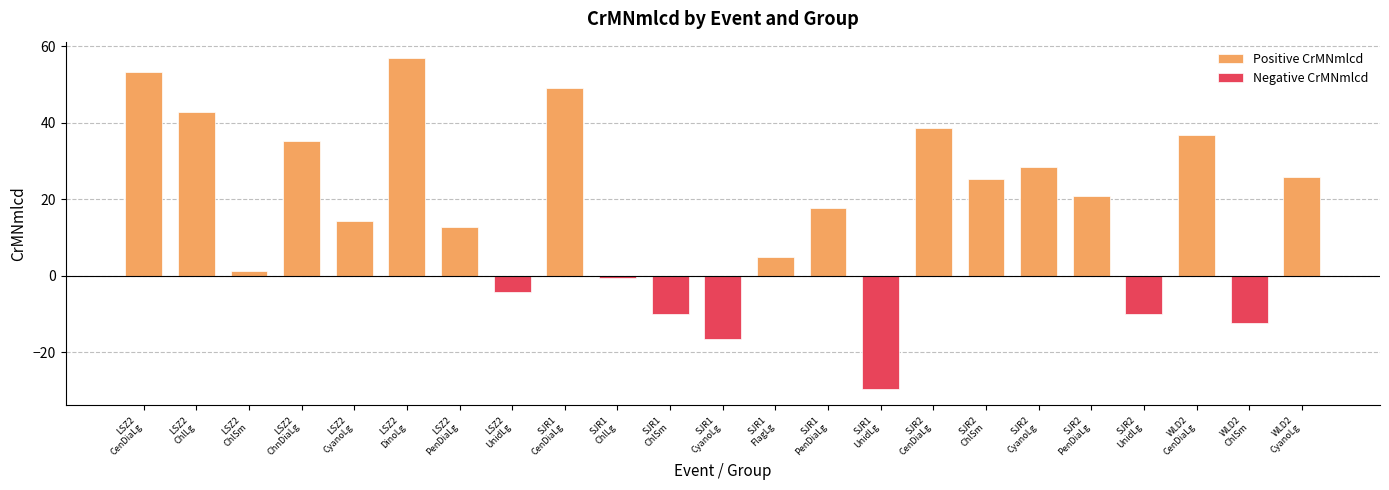

Approximately how many times larger is the value at LSZ2
CenDiaLg compared to WLD2
CenDiaLg?

1.4